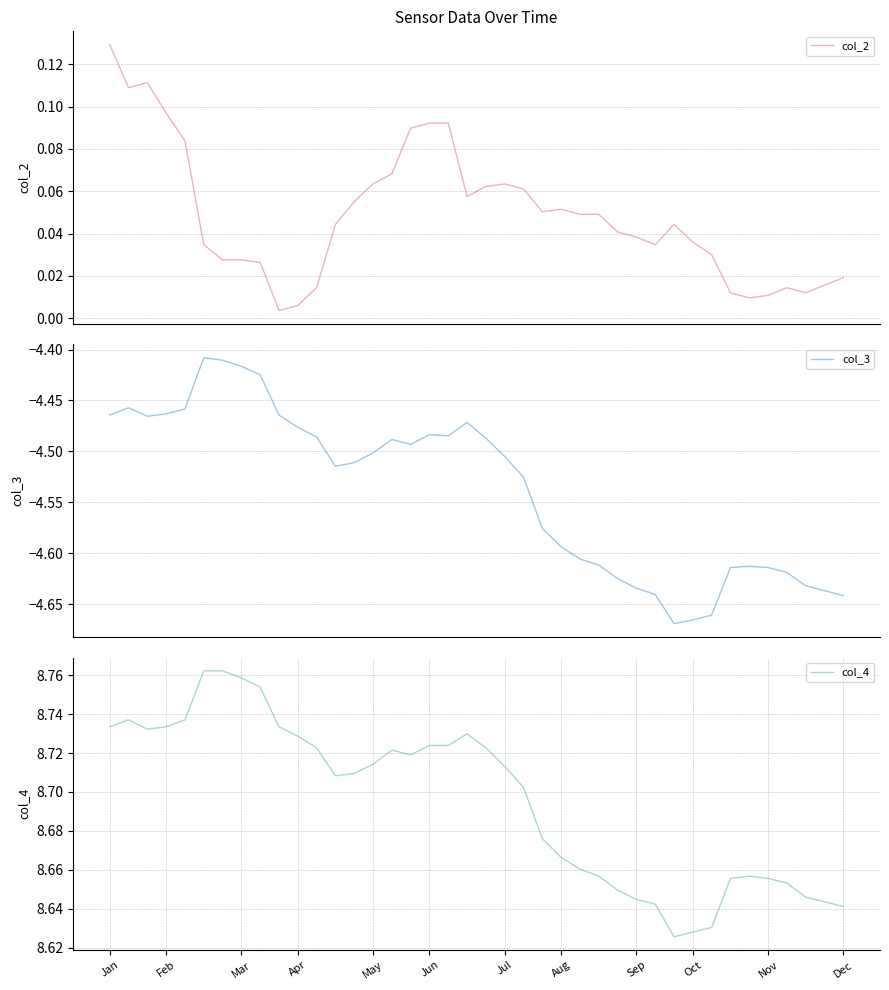

Is it true that col_4 equals 4.9 at Mar?

False